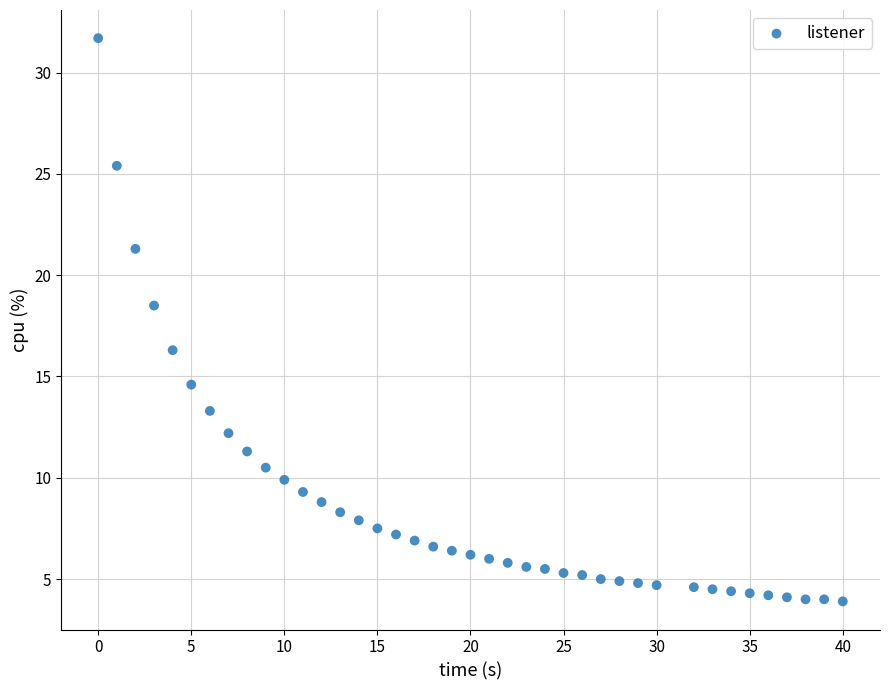

What is the range of Y values (max minus min)?

27.8